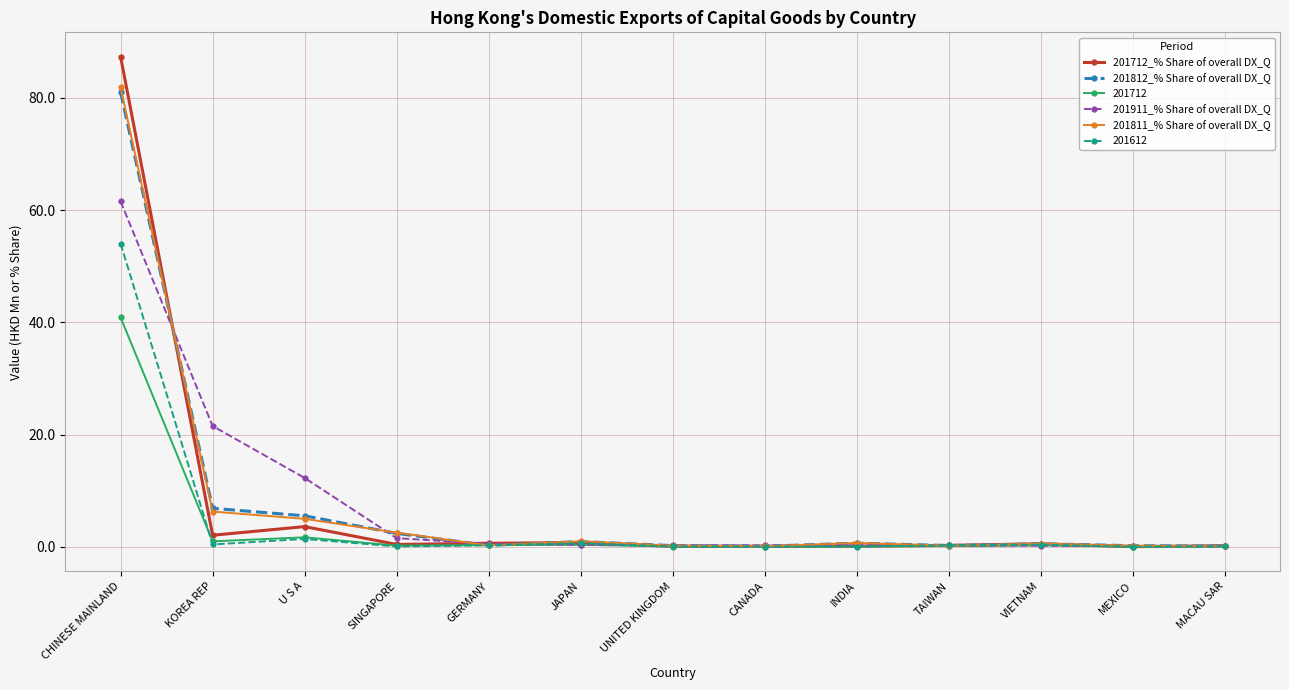

Which label corresponds to the largest value in the chart?

CHINESE MAINLAND